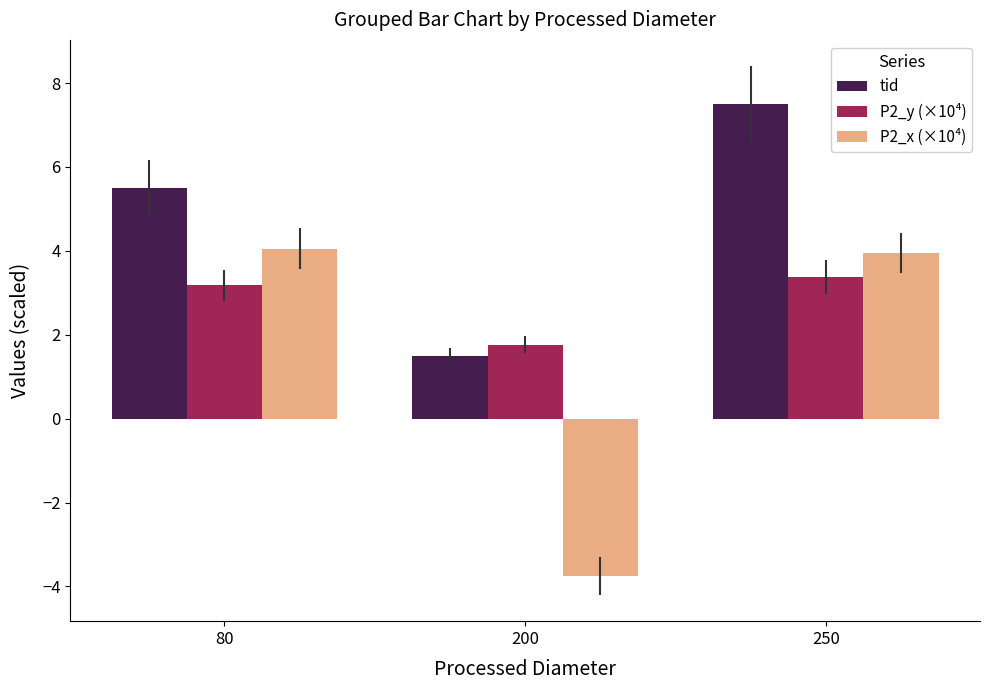

Where is tid nearest to the value 4?

80